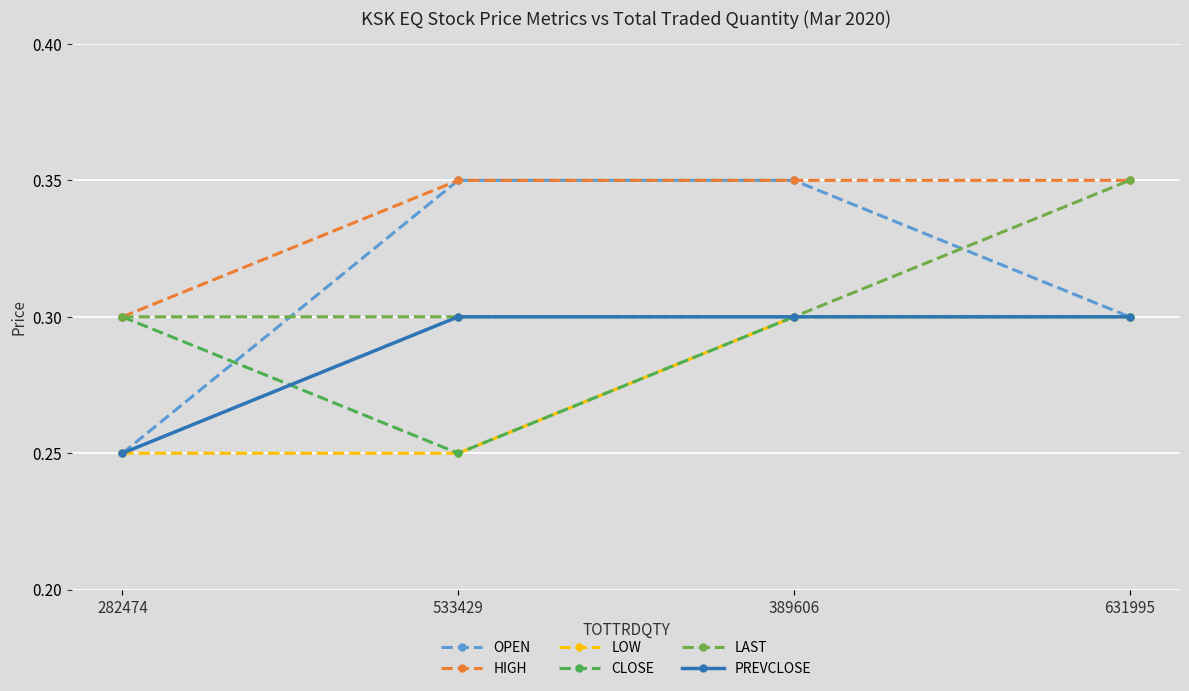

True or false: CLOSE and LOW intersect in this chart.

False